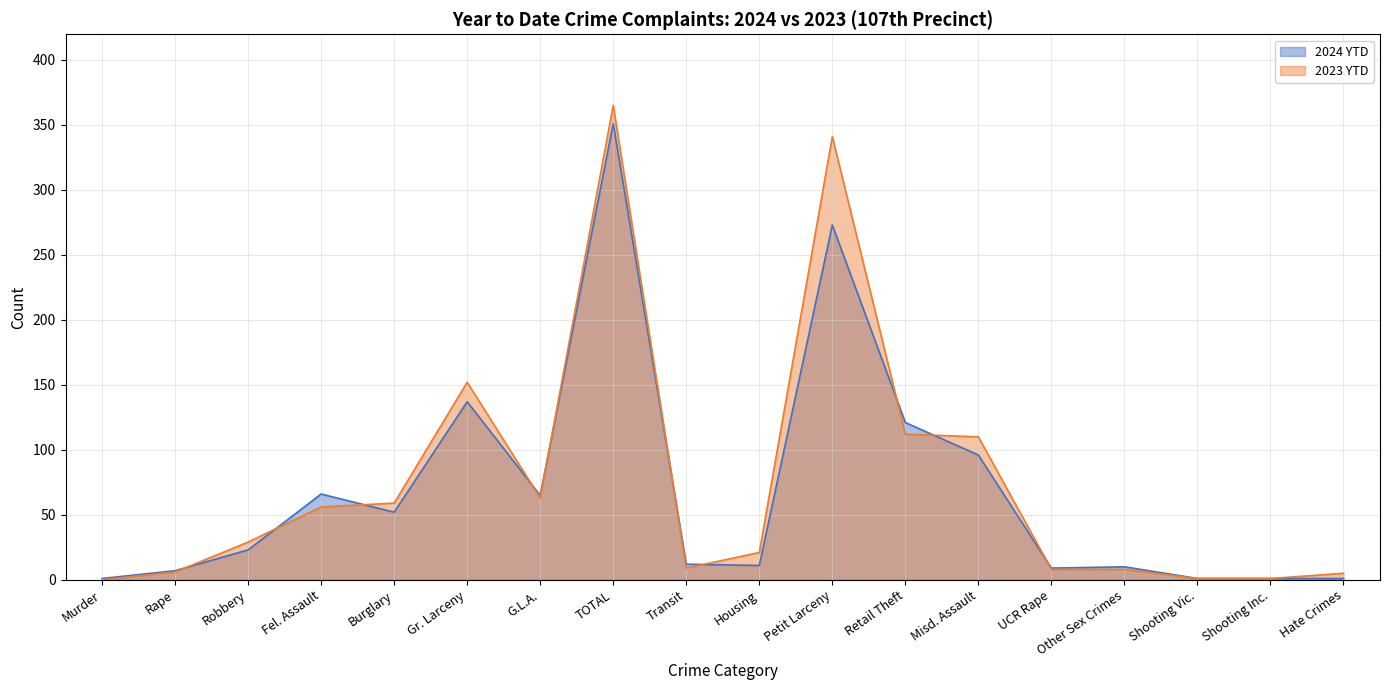

Between which two adjacent categories do 2023 YTD and 2024 YTD first intersect?

Rape and Robbery